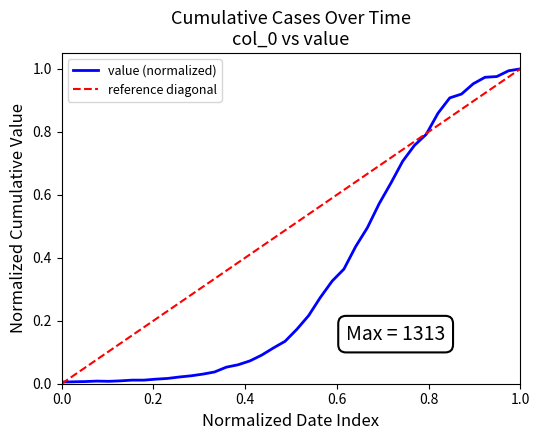

Reading left to right, transcribe all the data shown in this chart.

0.0	0.0	0.0	0.0	0.0	0.0	0.0	0.0	0.0	0.0	0.0	0.0	0.0	0.0	0.1	0.1	0.1	0.1	0.1	0.1	0.2	0.2	0.3	0.3	0.4	0.4	0.5	0.6	0.6	0.7	0.8	0.8	0.9	0.9	0.9	1.0	1.0	1.0	1.0	1.0